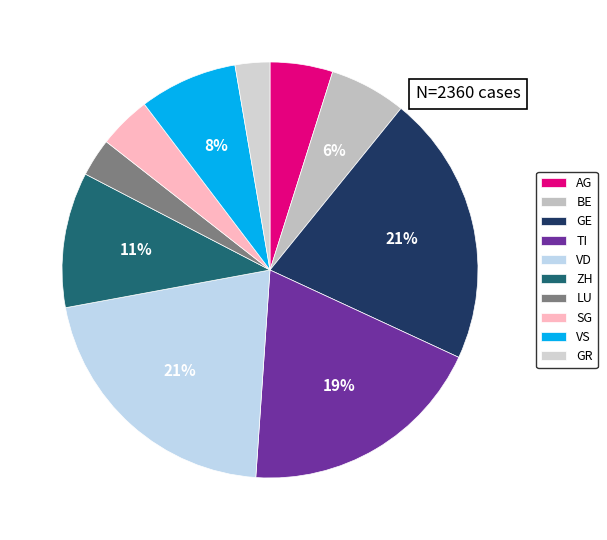

To the nearest percent, what is the difference between the VS and LU slice percentages?

5%